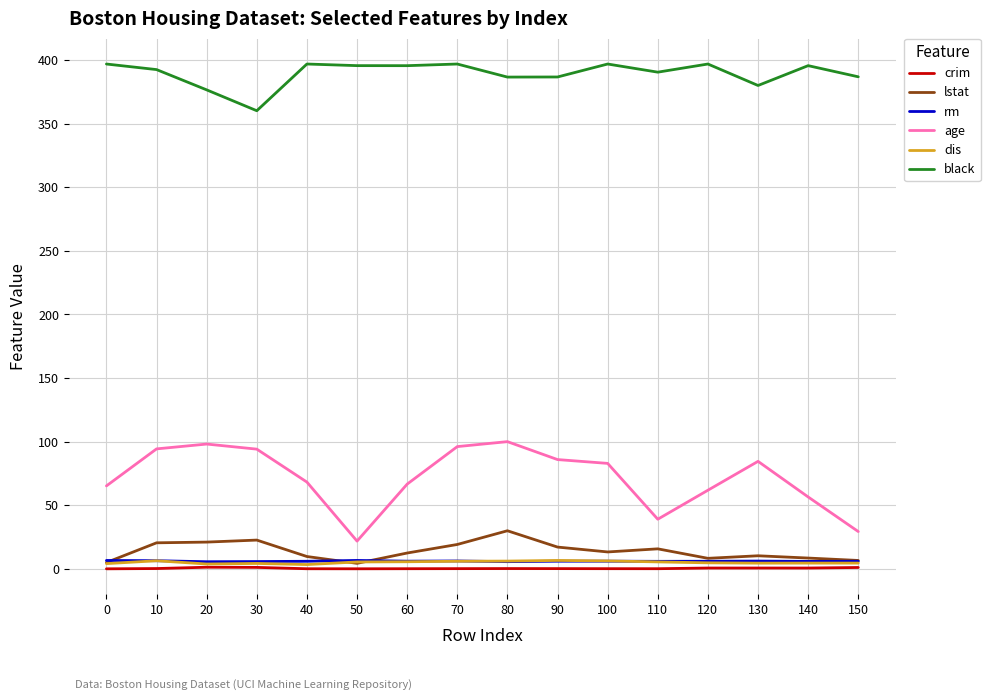

True or false: dis has a value of 3.4 at 40.

True